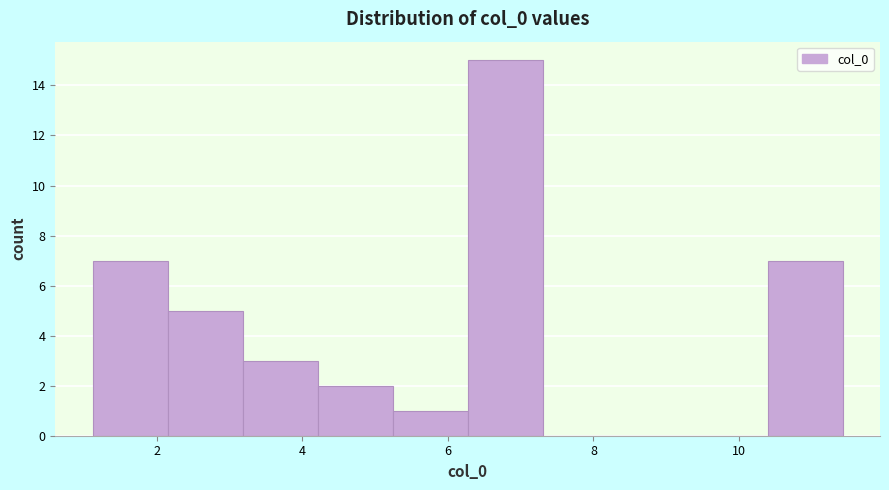

Reading left to right, list every bar in this chart as the range it spans on the x-axis followed by its height. Neither the bar edges nor the heights are printed on the chart, so give them approximately, as read against the axes.

1.2 to 2.2: 7
2.2 to 3.2: 5
3.2 to 4.2: 3
4.2 to 5.2: 2
5.2 to 6.2: 1
6.2 to 7.4: 15
7.4 to 8.4: 0
8.4 to 9.4: 0
9.4 to 10.4: 0
10.4 to 11.4: 7